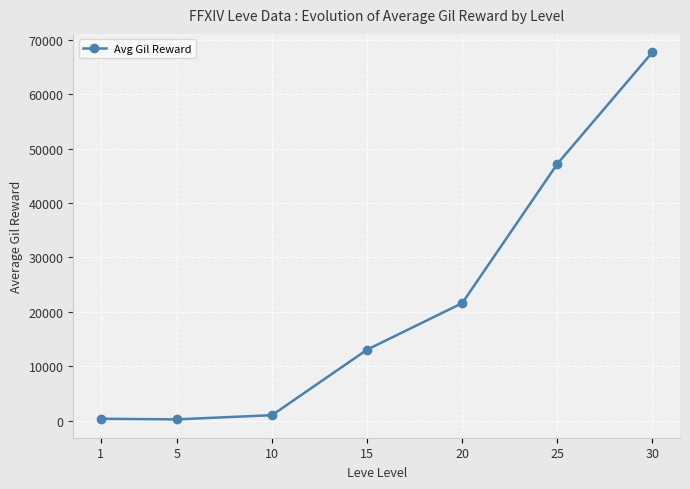

What is the average value?

21587